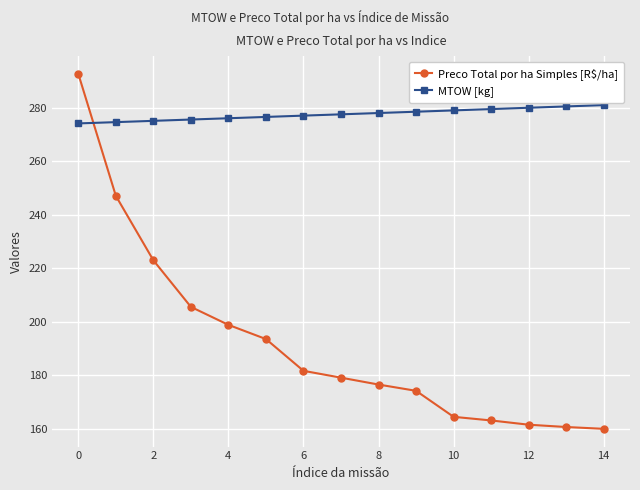

Which series has the widest spread of values?

Preco Total por ha Simples [R$/ha]